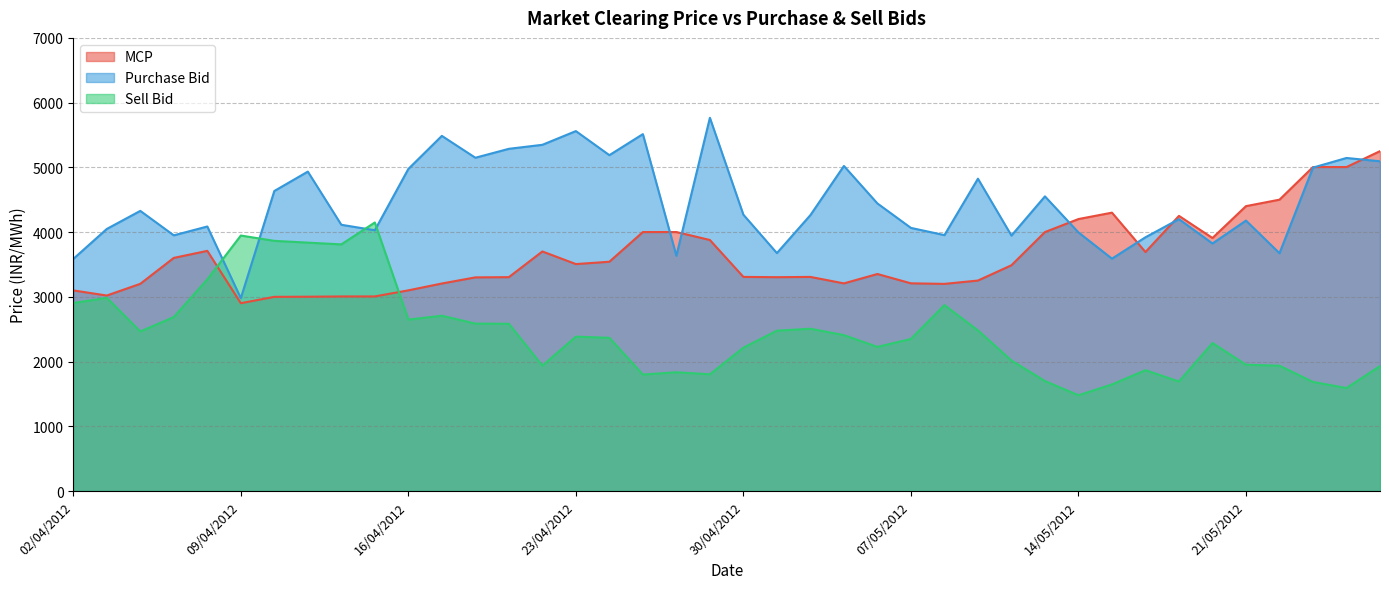

At which category is the sum across all series the highest?

25/05/2012